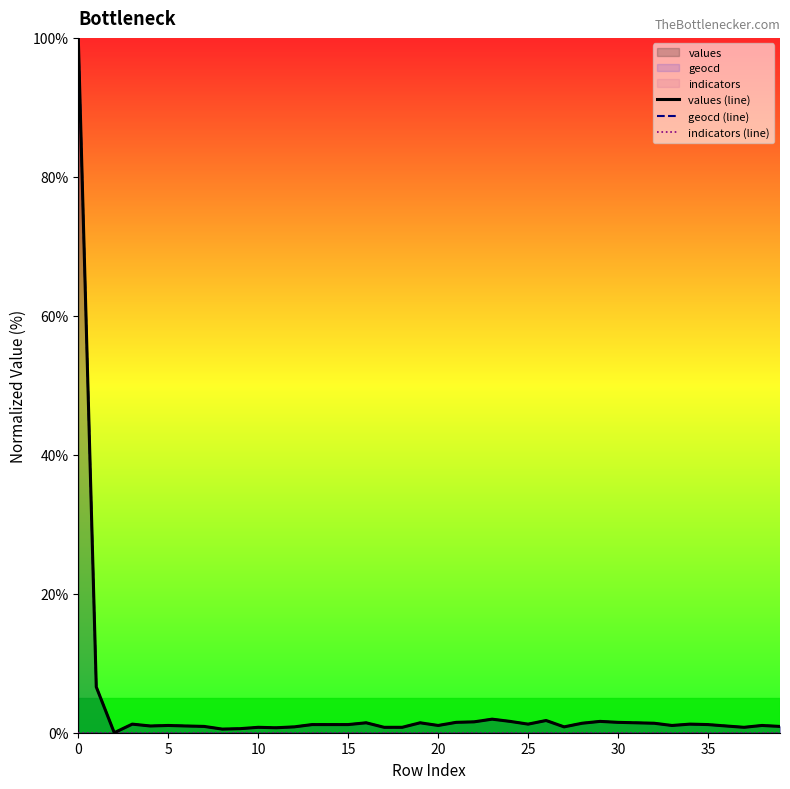

How many lines are shown in the chart?

3